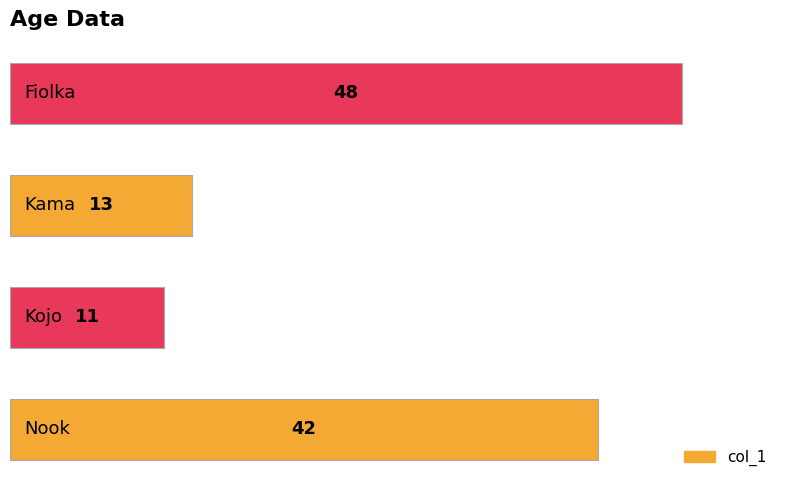

What is the difference between the second highest and minimum values?

31